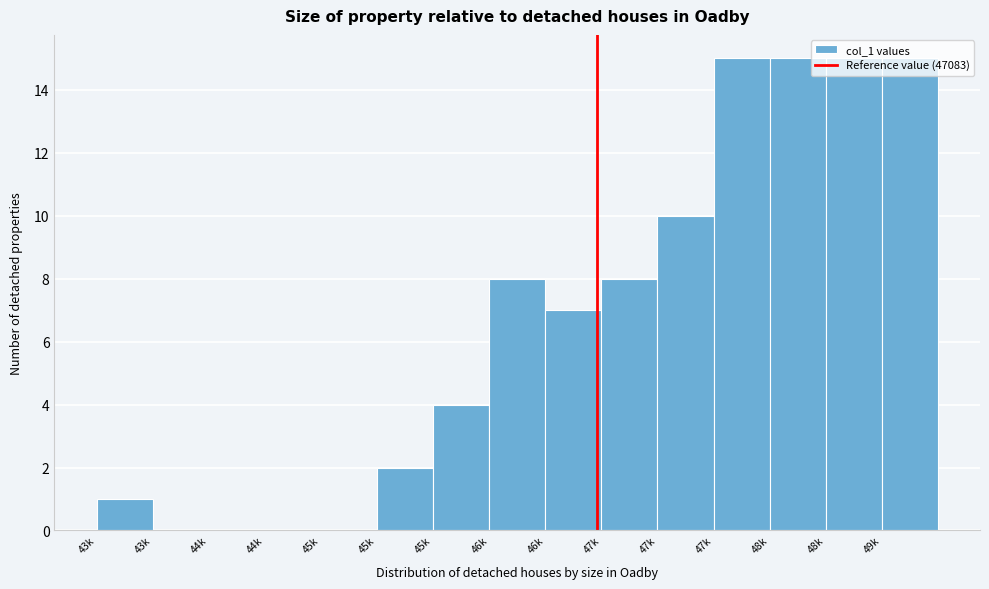

Count the number of data series in this chart.

1